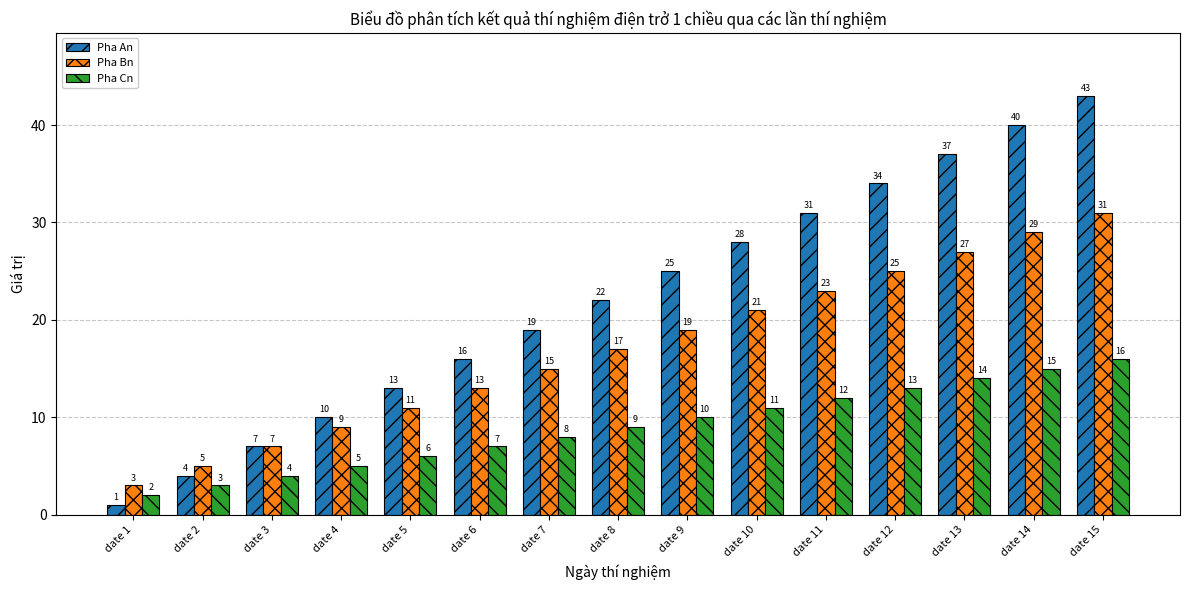

Rank the series at date 2 from lowest to highest value.

Pha Cn, Pha An, Pha Bn